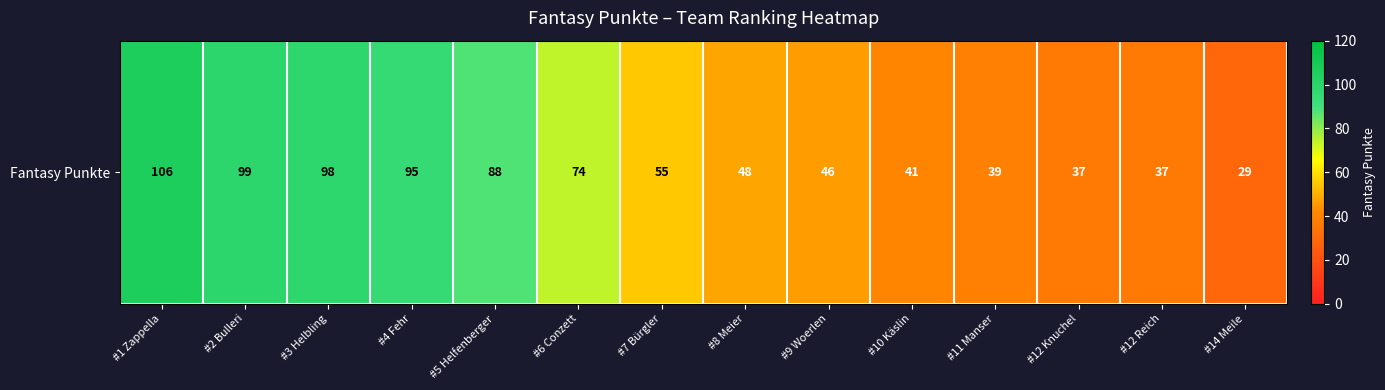

Is it true that the value at #10 Käslin is 26?

False